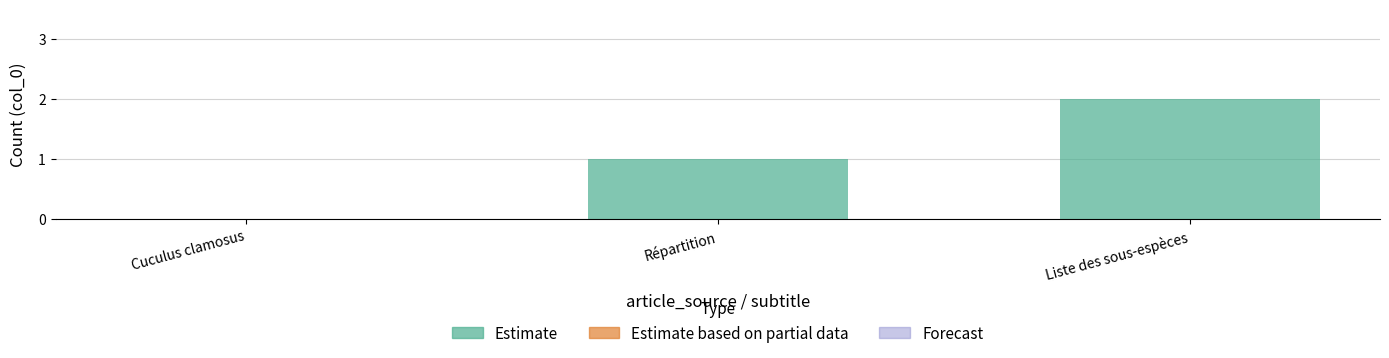

Which category has the highest value across all series?

Liste des sous-espèces